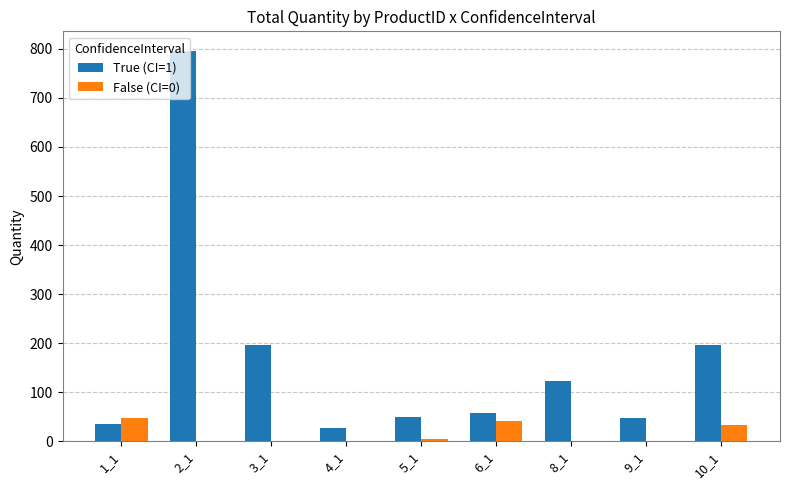

What are all the series names shown in the legend?

True (CI=1), False (CI=0)